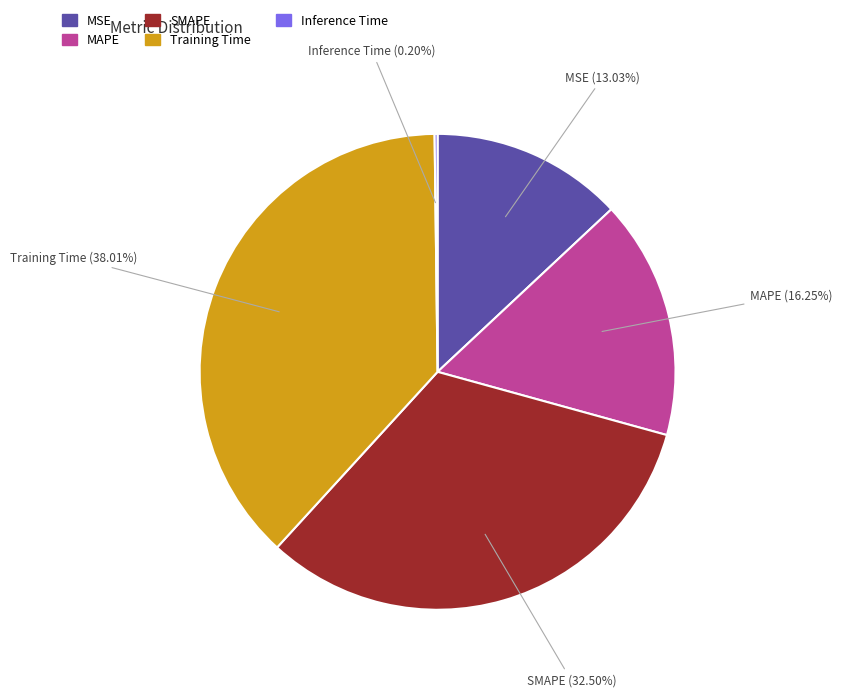

To the nearest percent, what portion does Training Time represent?

38%